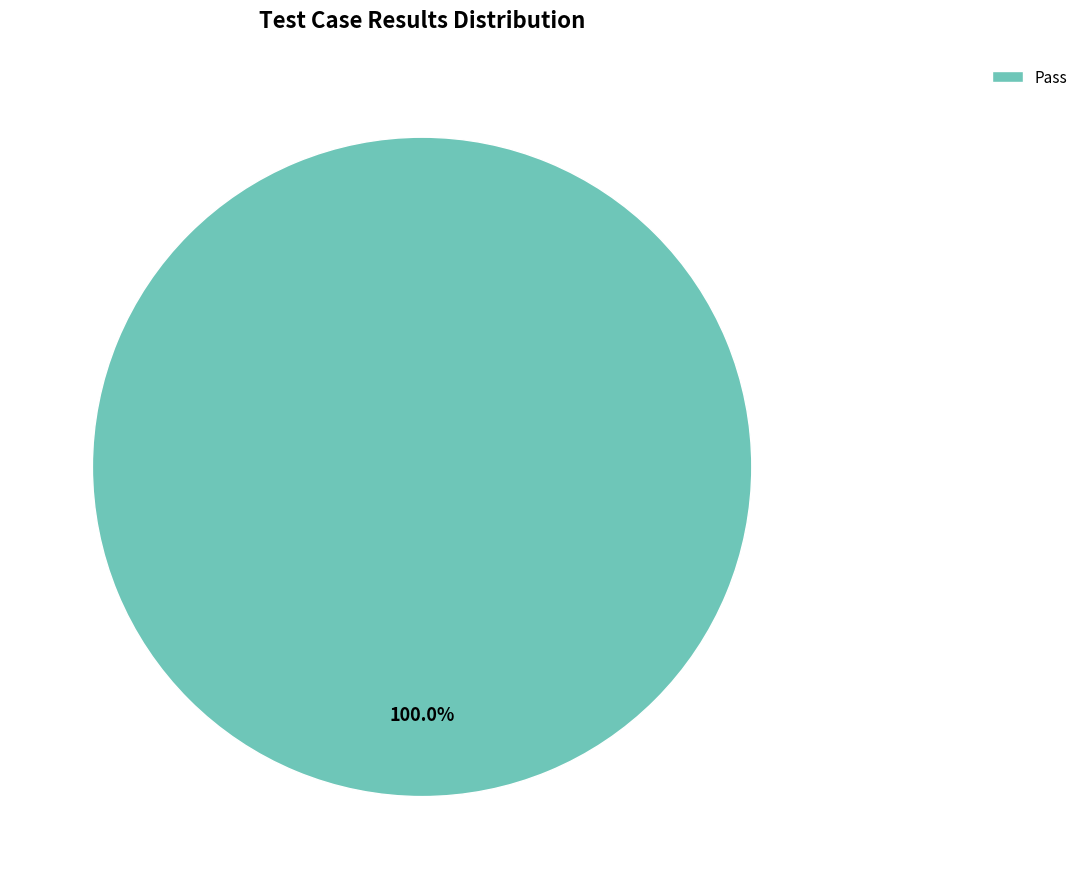

Is there any slice that represents more than half of the pie?

Yes